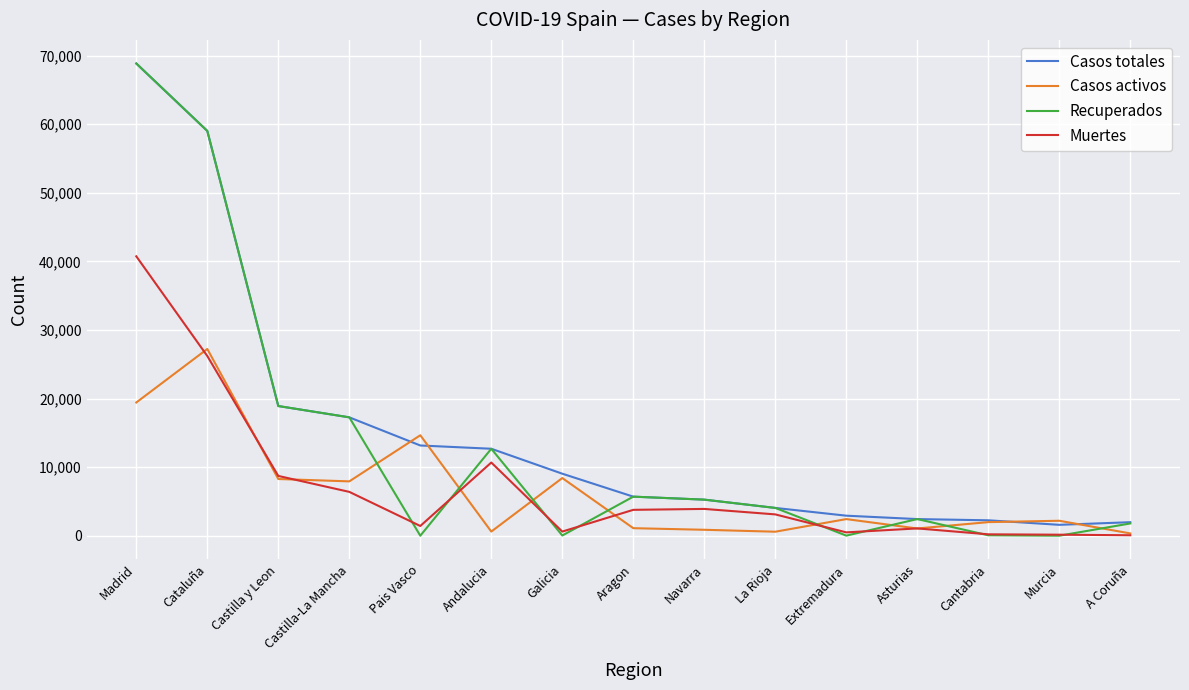

What position from the left is Pais Vasco?

5